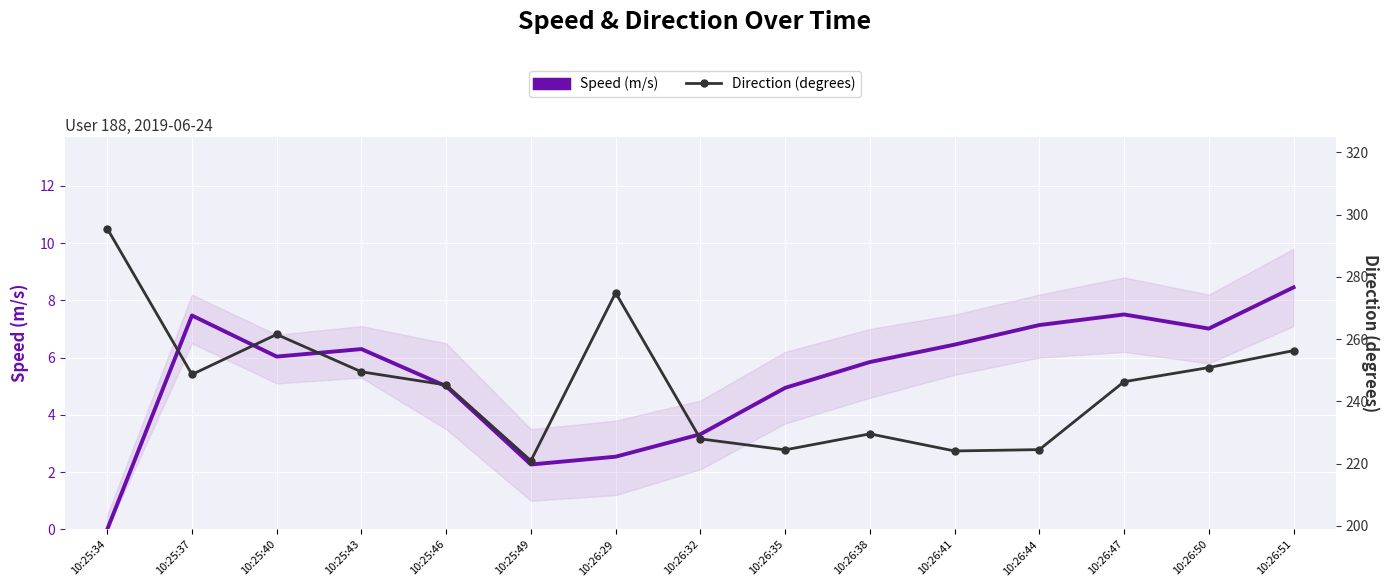

Rank the series by their maximum value, from lowest to highest.

Speed (m/s), Direction (degrees)